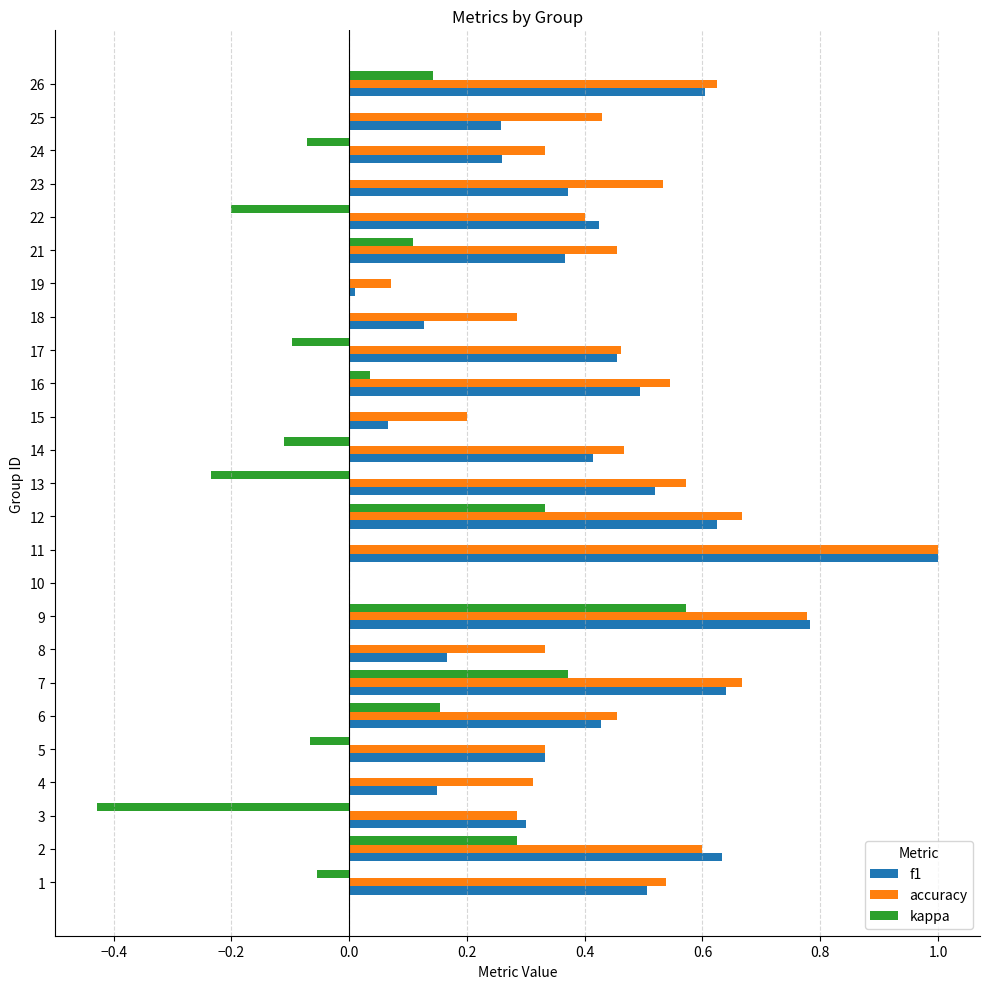

Which category has the highest value across all series?

11